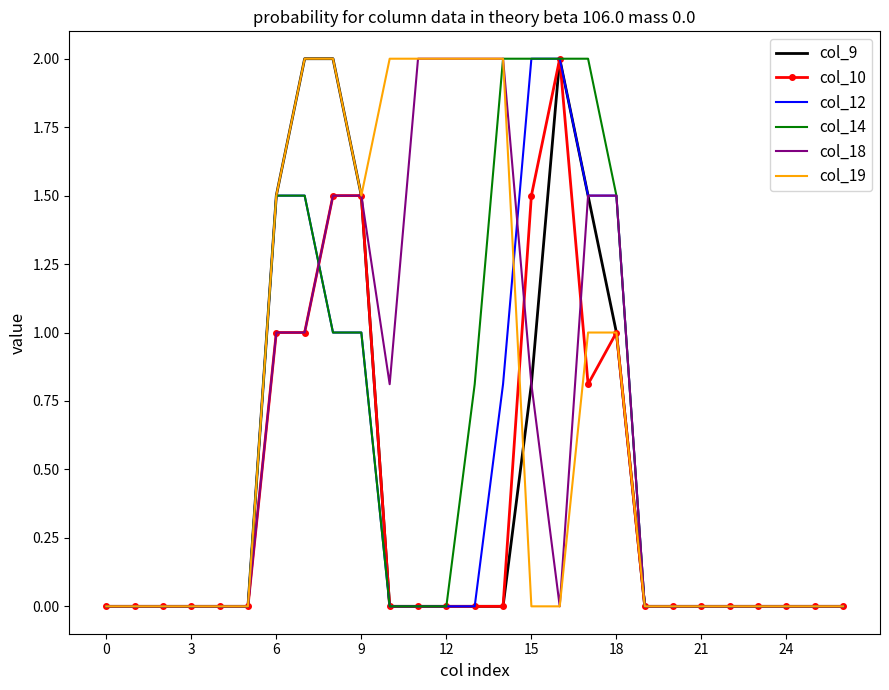

What is the maximum value for col_10?

2.0